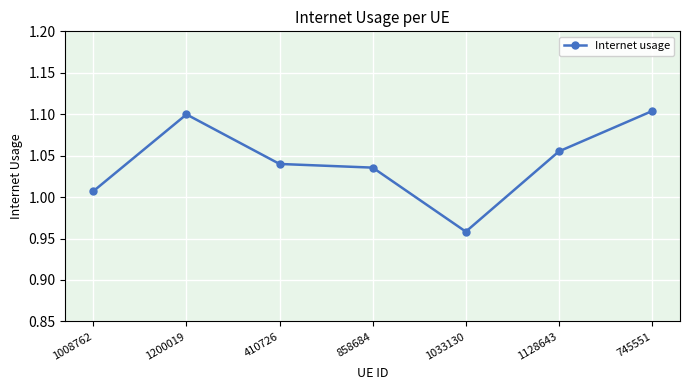

What is the change in value from 1200019 to 858684?

-0.1